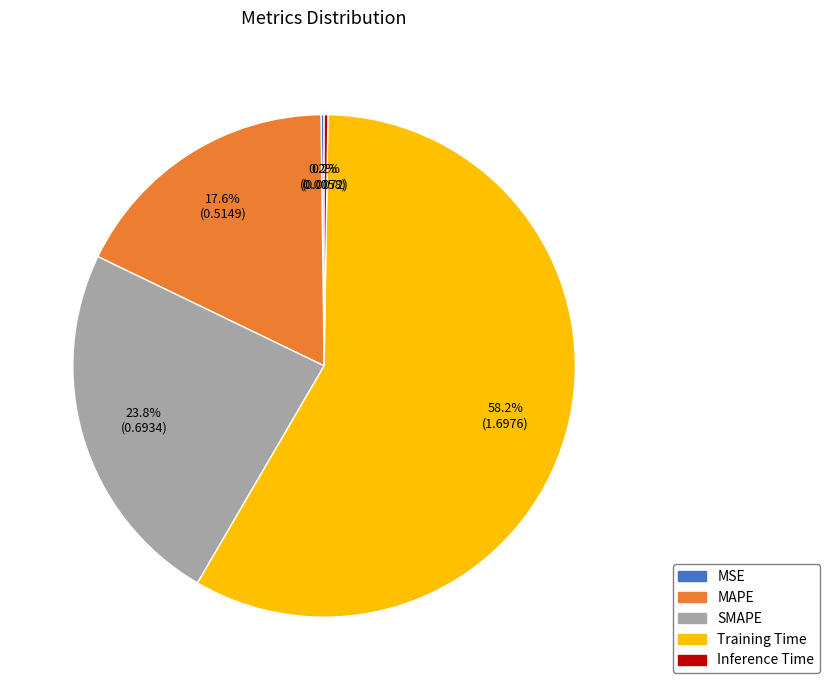

To the nearest percent, what is the average slice percentage?

20%